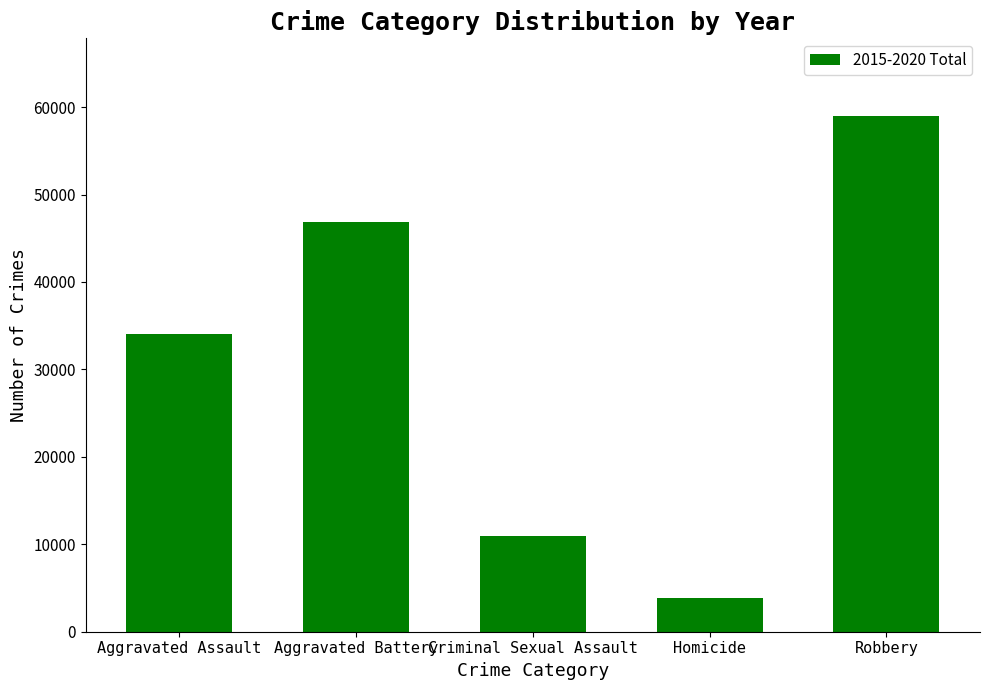

Read the value at Aggravated Battery, to the nearest 50.

46850